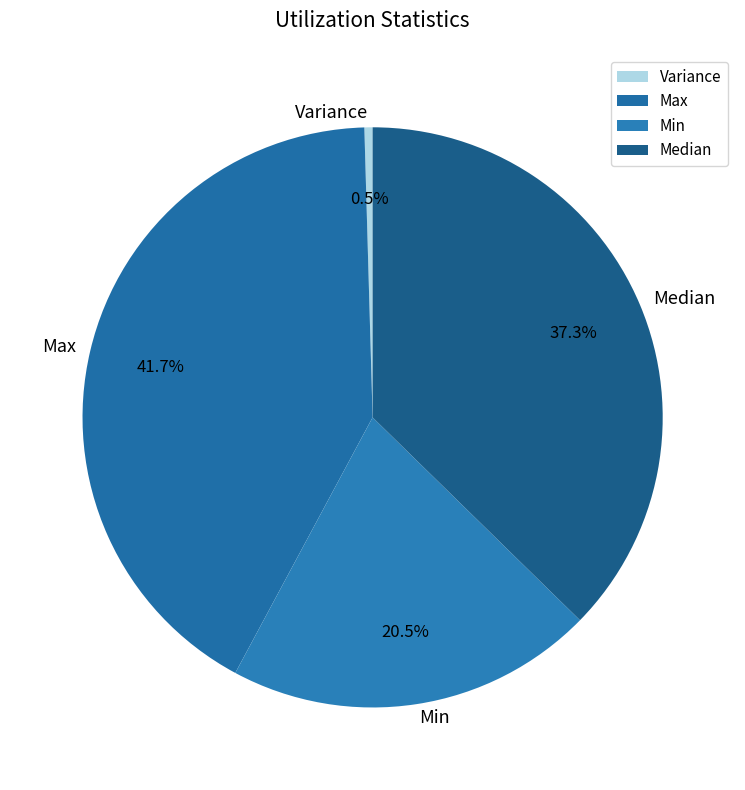

To the nearest percent, what is the average slice percentage?

25%